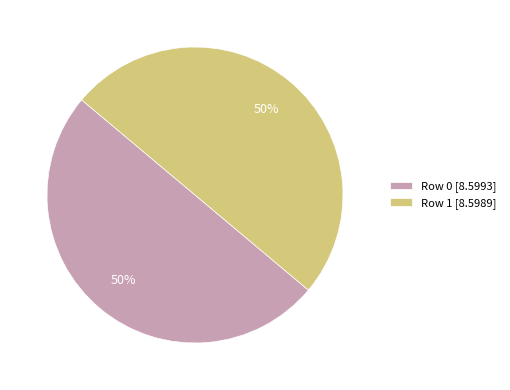

Combined, do Row 0 and Row 1 account for over 50%?

Yes